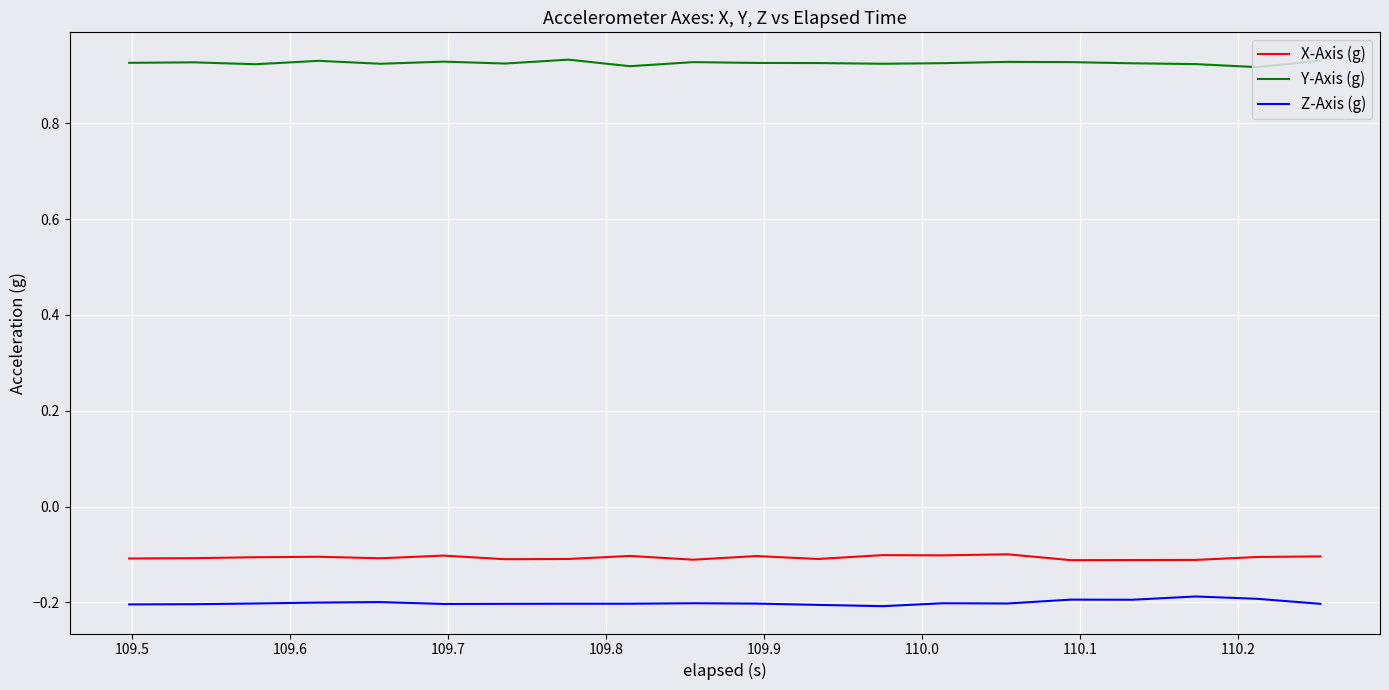

True or false: Y-Axis (g) has more than 1 points higher than both neighbors.

True